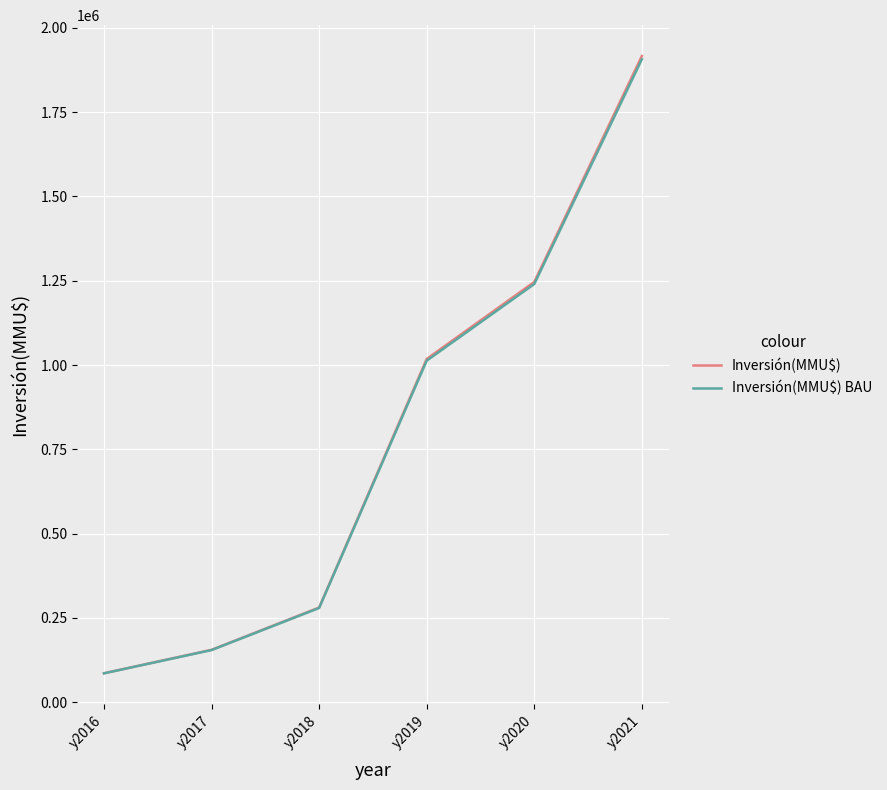

The Inversión(MMU$) series shows 280794.0 at y2018. True or false?

True